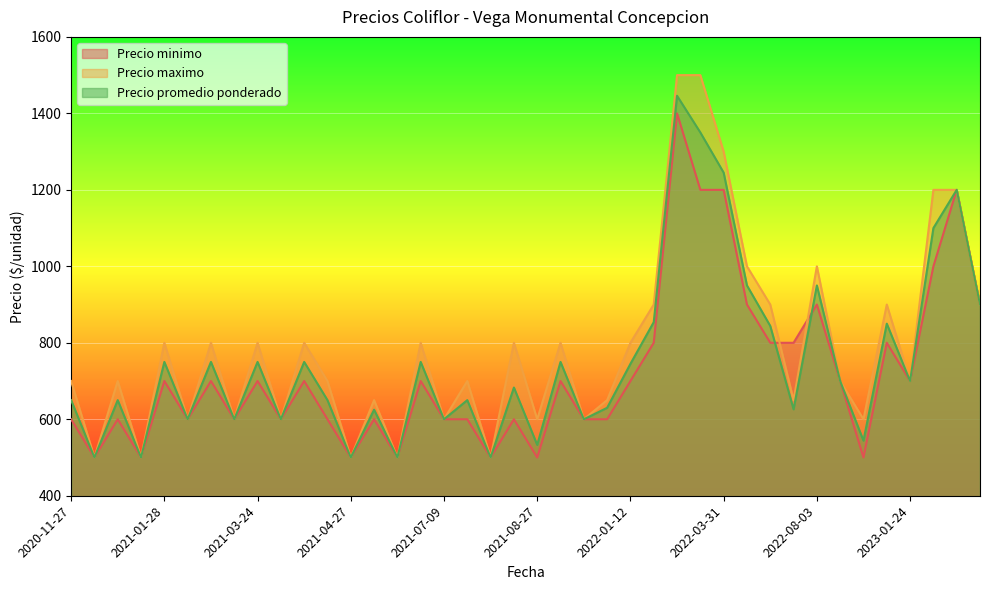

Which series has the widest spread of values?

Precio maximo